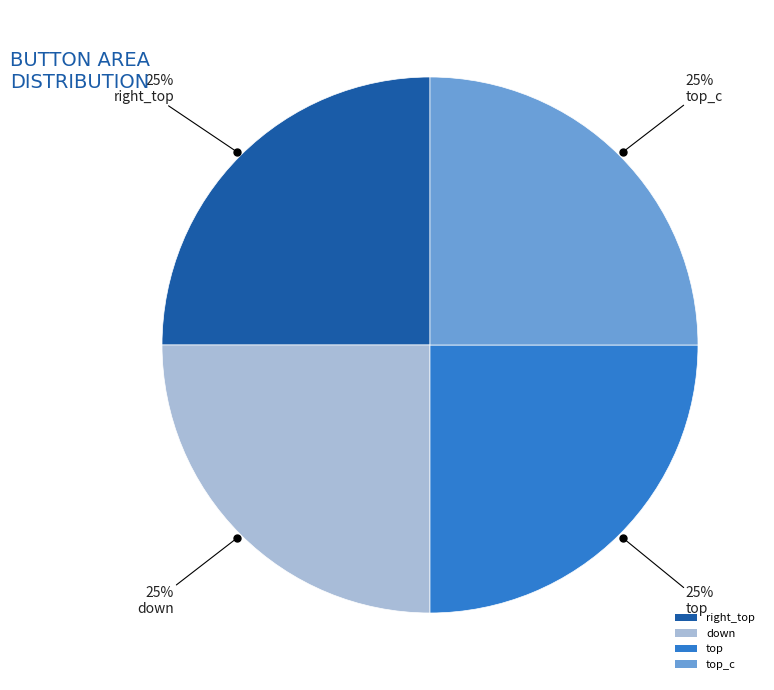

Is right_top the majority of the pie?

No